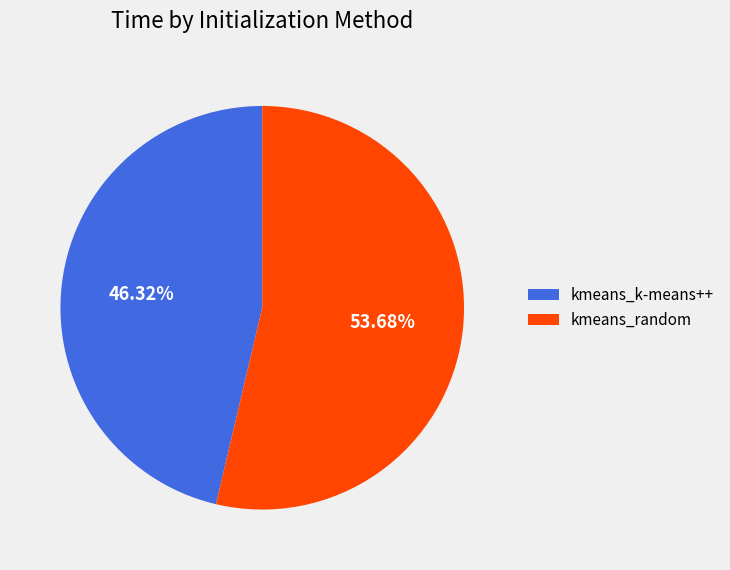

Between kmeans_random and kmeans_k-means++, which is larger?

kmeans_random